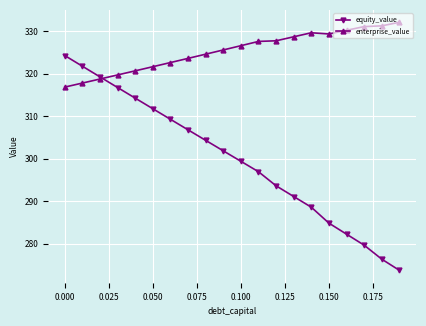

Which series has the largest total across all categories?

enterprise_value